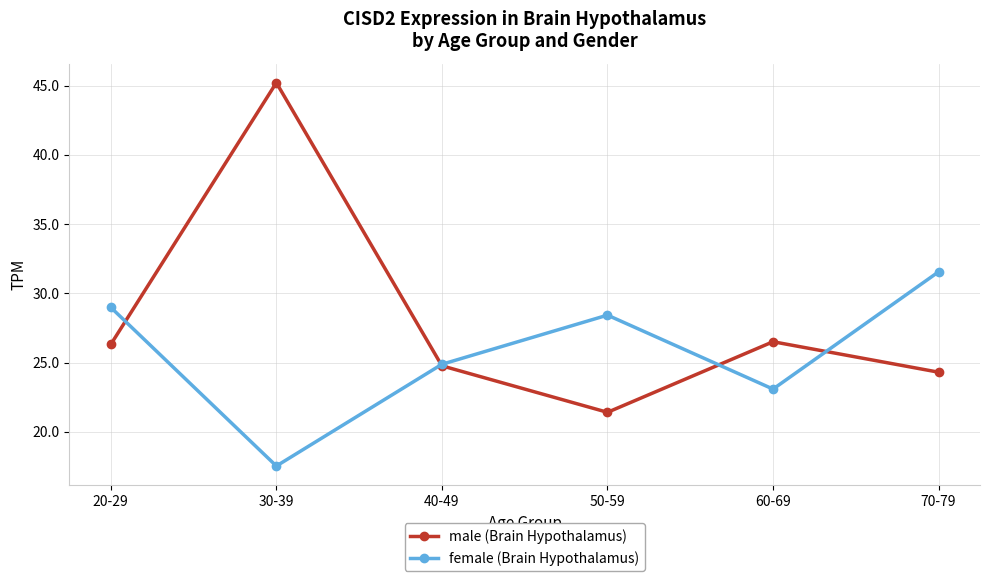

What is the spread (max minus min) of values at 20-29?

2.7